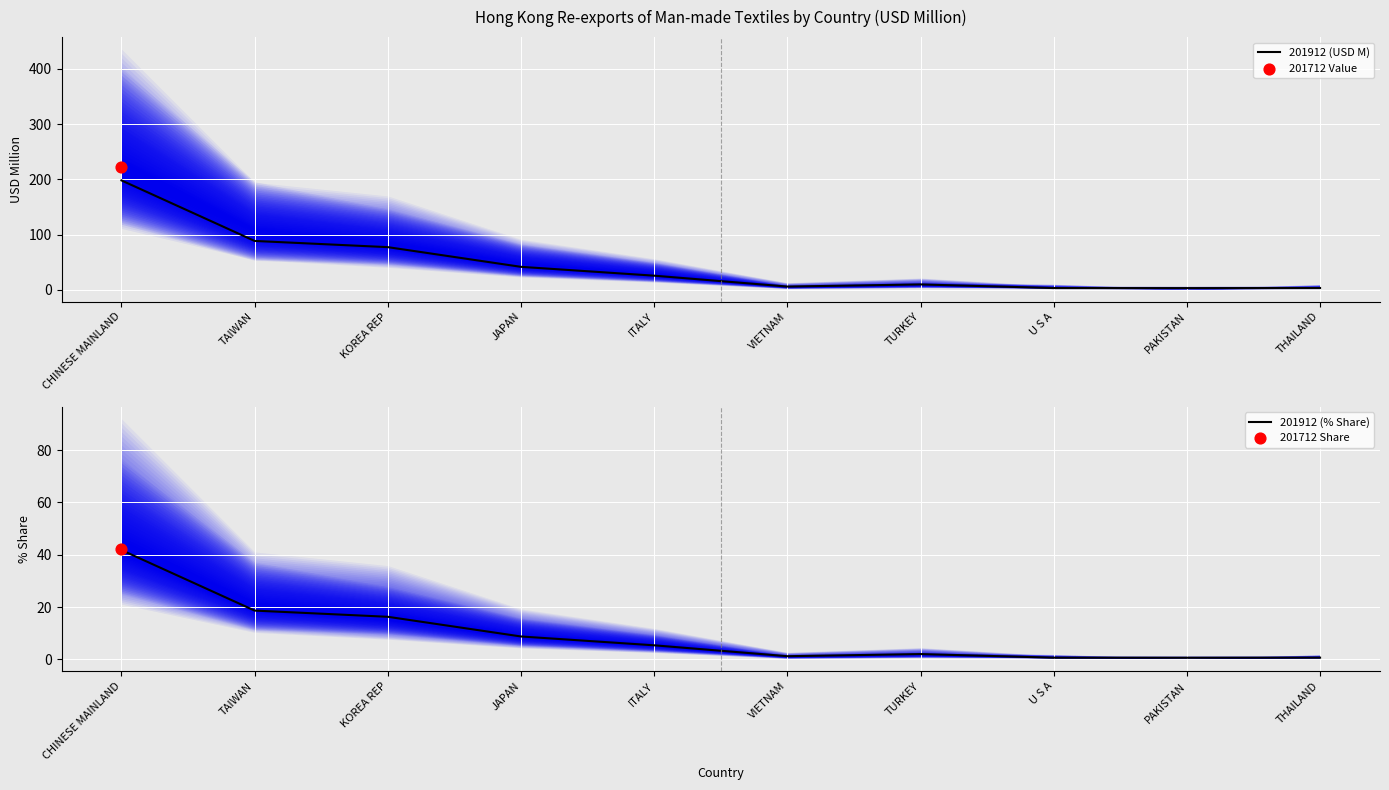

Is the value of 201912 (USD M) at TURKEY greater than the value of 201912 (% Share) at VIETNAM?

Yes